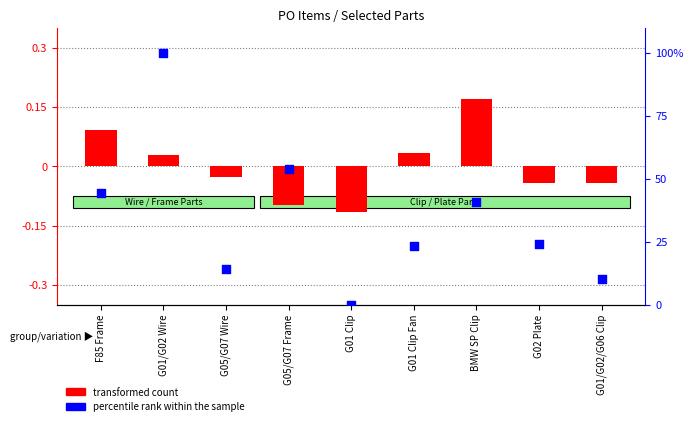

Which series contains the highest Y value?

percentile rank within the sample